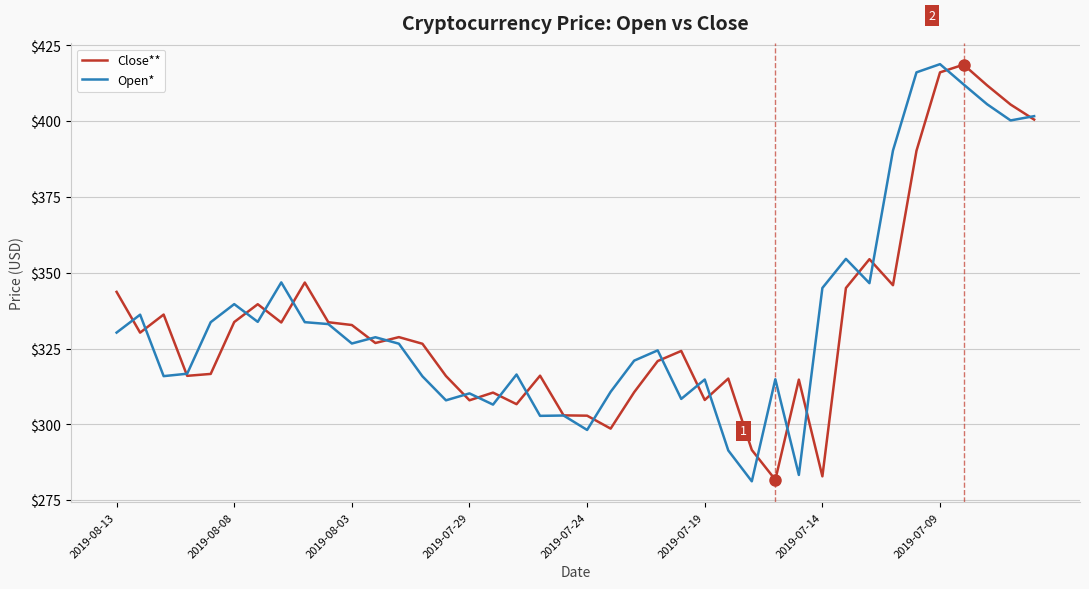

Does the chart display data point markers on the line(s)?

No